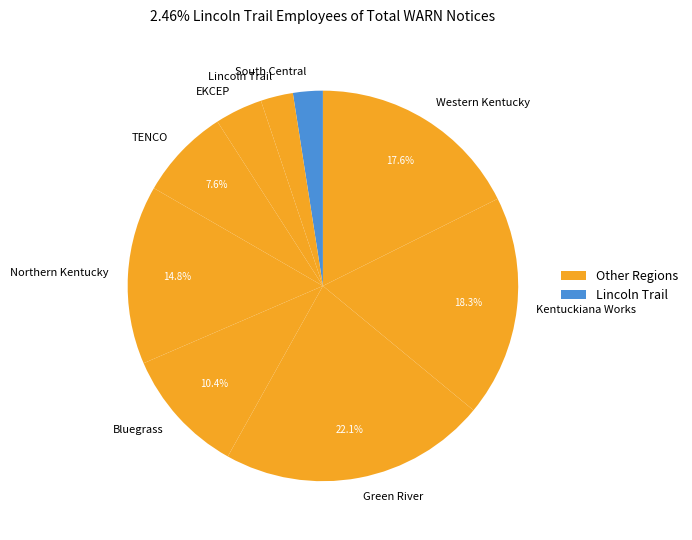

Combined, do Western Kentucky and EKCEP account for over 50%?

No